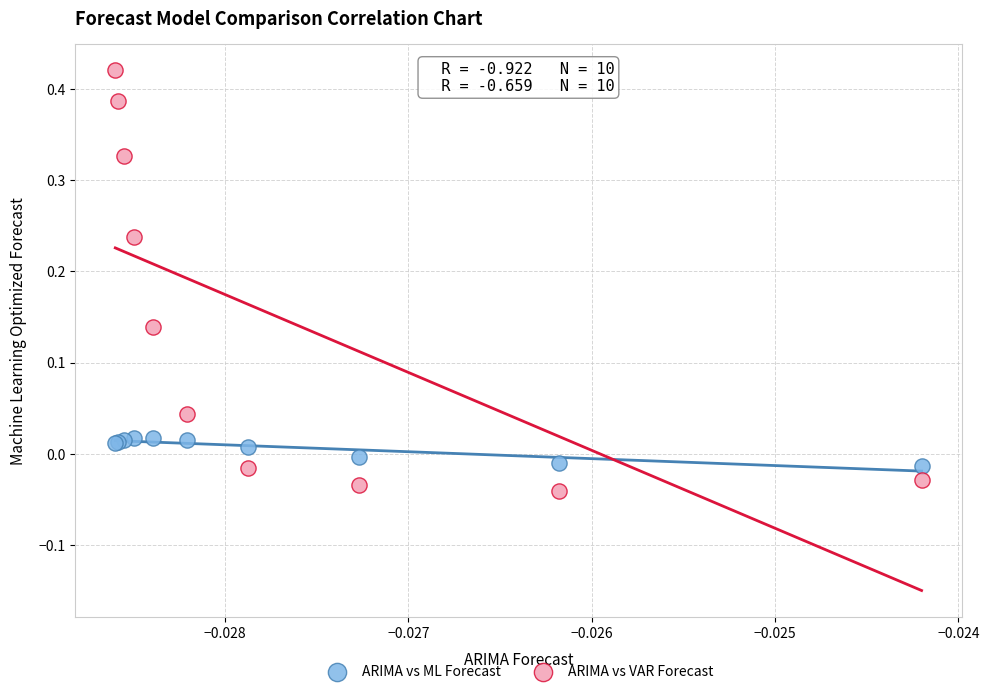

Which series has the largest Y range (max minus min)?

ARIMA vs VAR Forecast